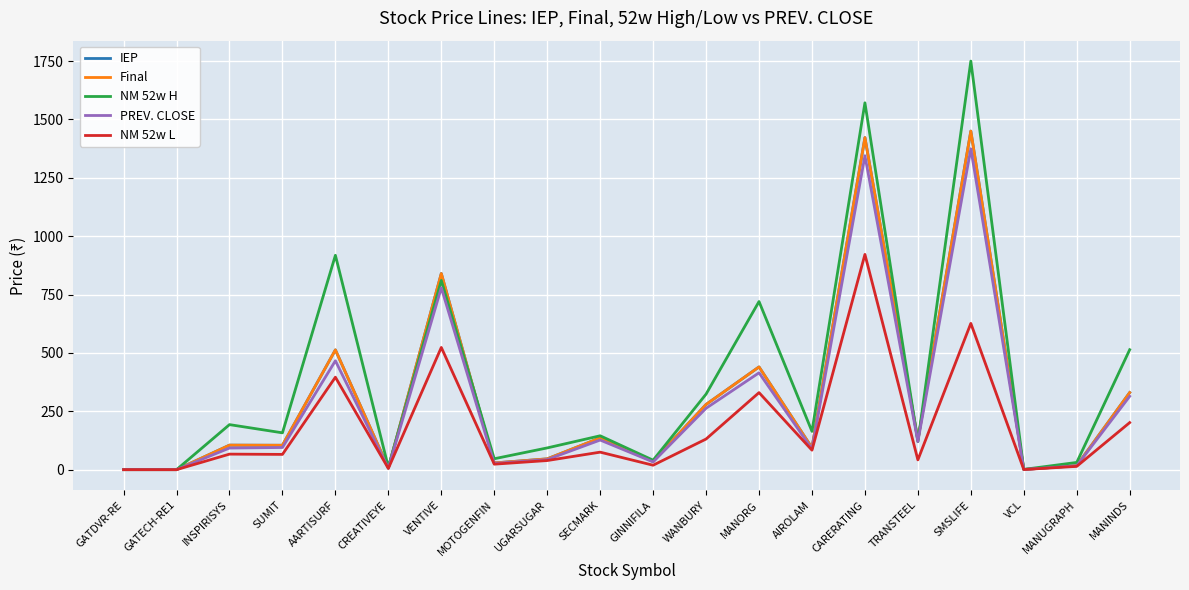

Does the chart display data point markers on the line(s)?

No